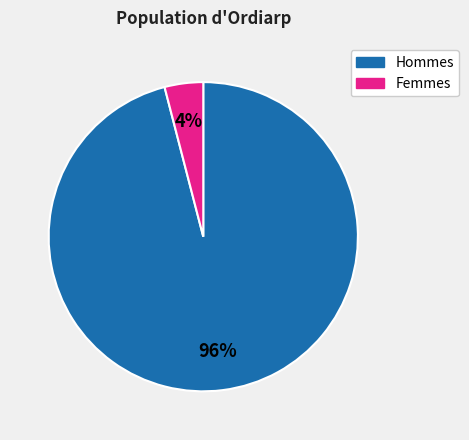

To the nearest percent, what is the average slice percentage?

50%